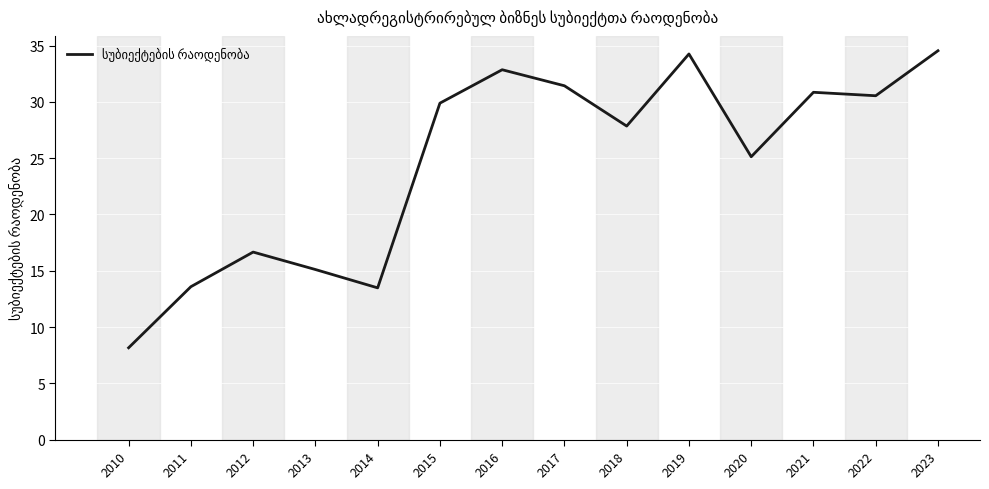

Between 2013 and 2016, which is larger?

2016